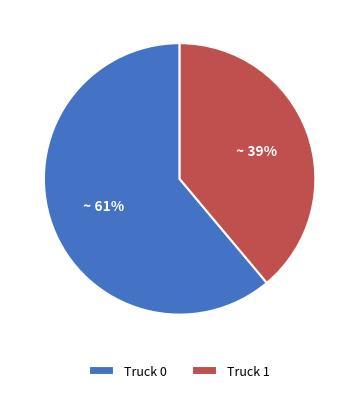

True or false: Truck 1 accounts for 39% of the total.

True